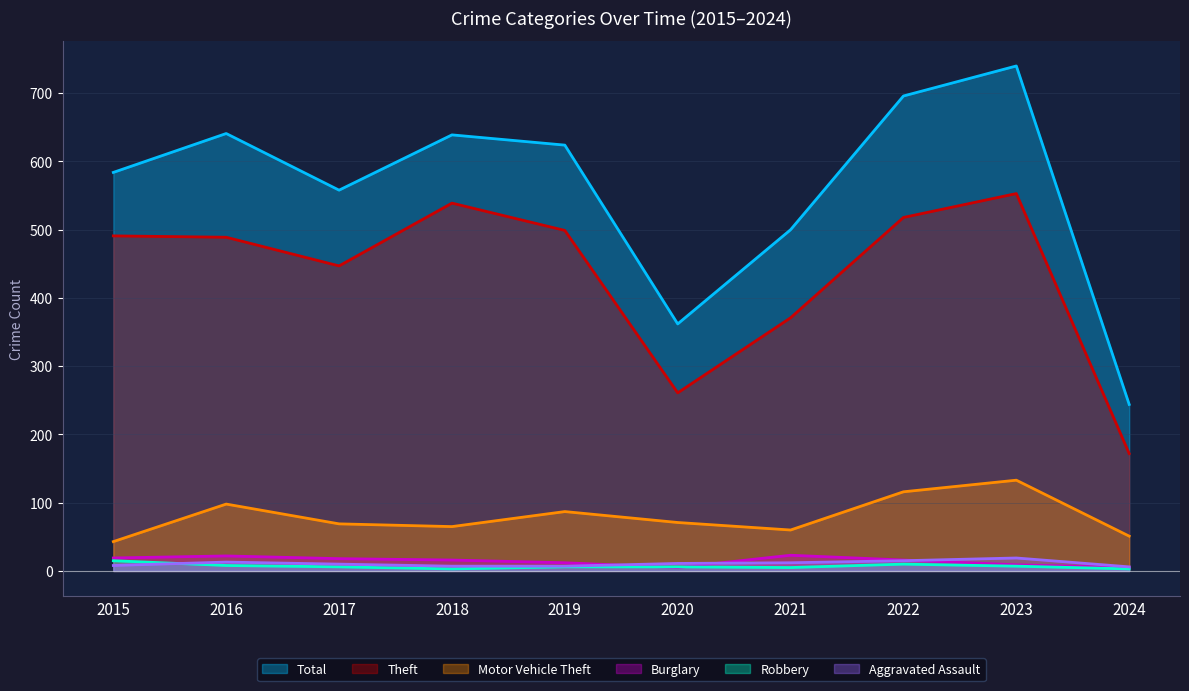

What is the total value across all series at 2019?

1235